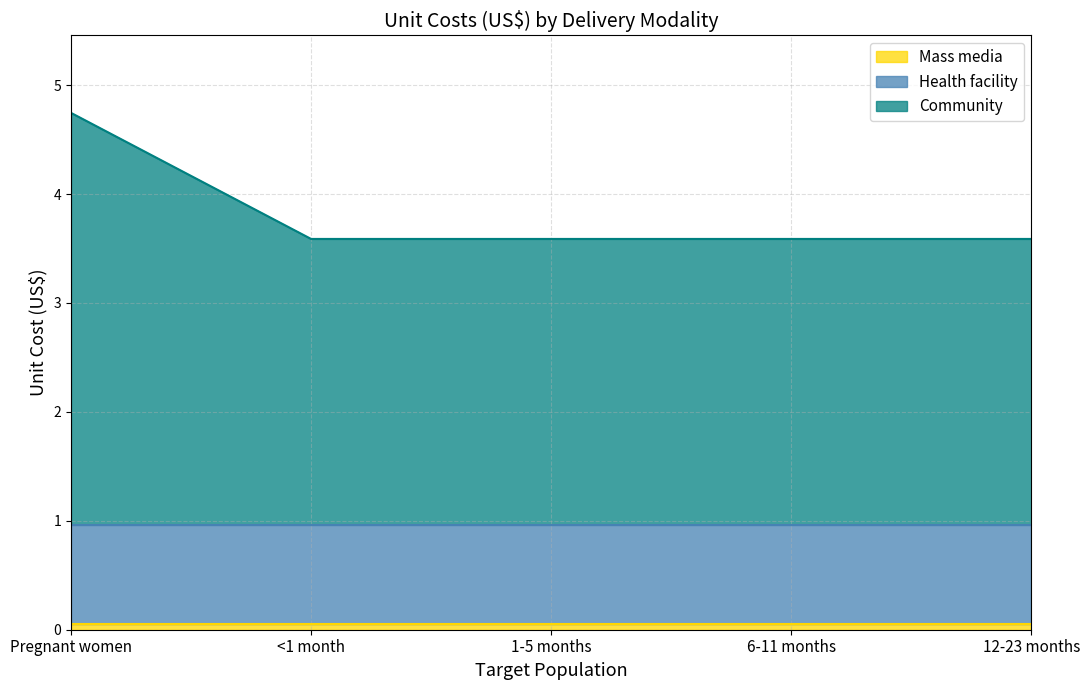

What position from the left is <1 month?

2